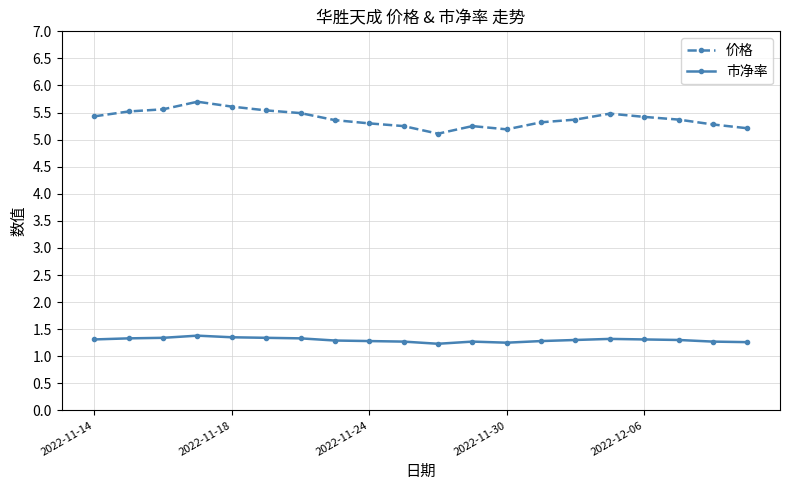

Does the chart have visible grid lines?

Yes